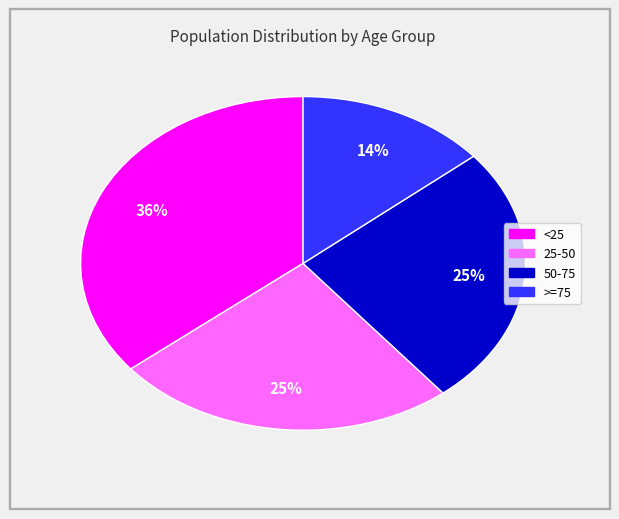

To the nearest percent, what is the difference between the largest and smallest slice percentages?

22%